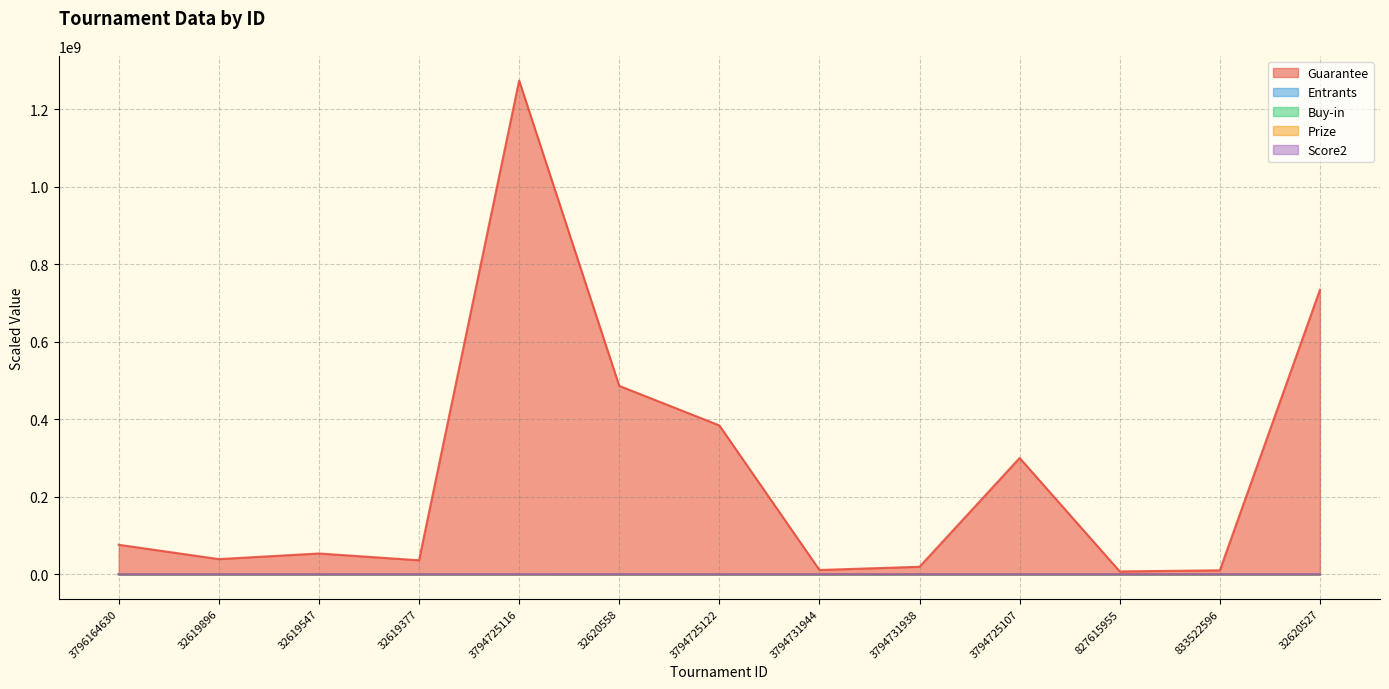

Does the chart display data point markers on the line(s)?

No